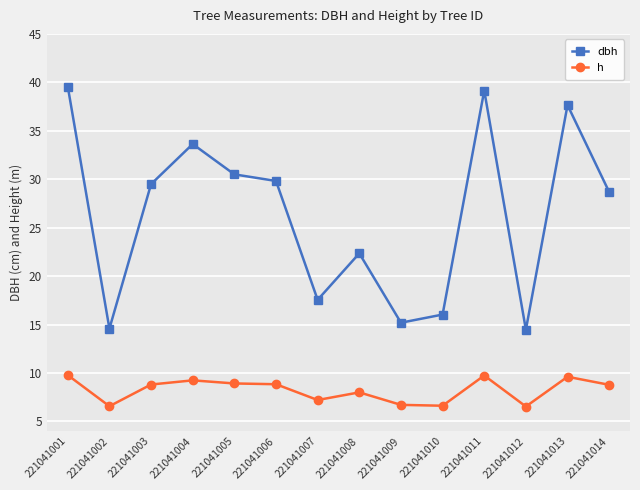

Which category has the highest value across all series?

221041001